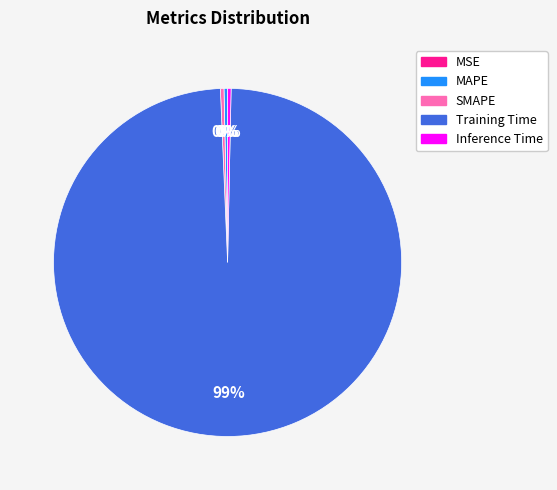

Do Training Time and MAPE together represent more than half of the pie?

Yes